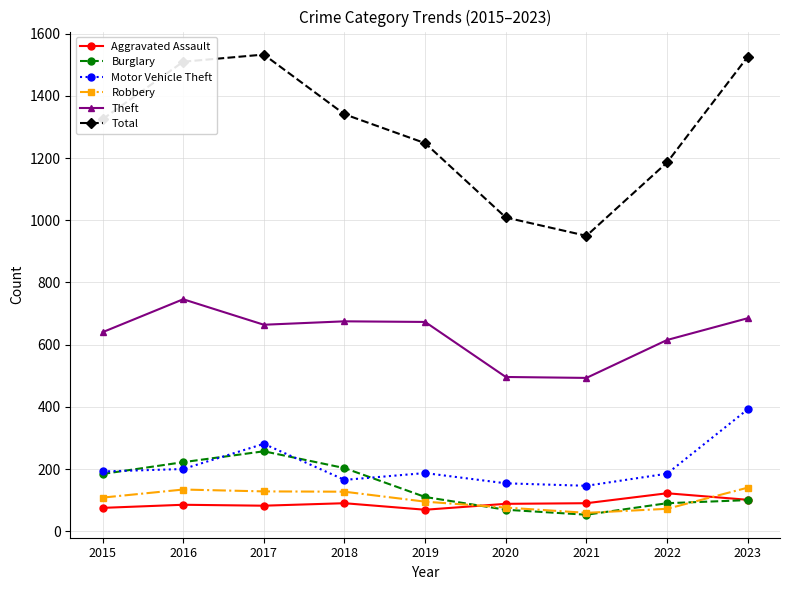

Between 2019 and 2021, which series saw the biggest shift?

Total